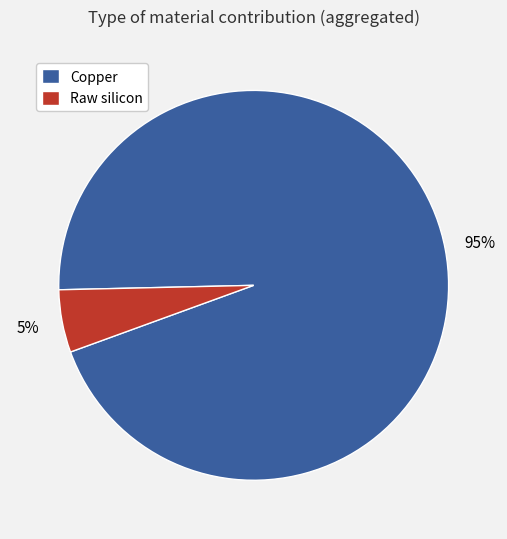

The Copper slice represents 1% of the pie. True or false?

False